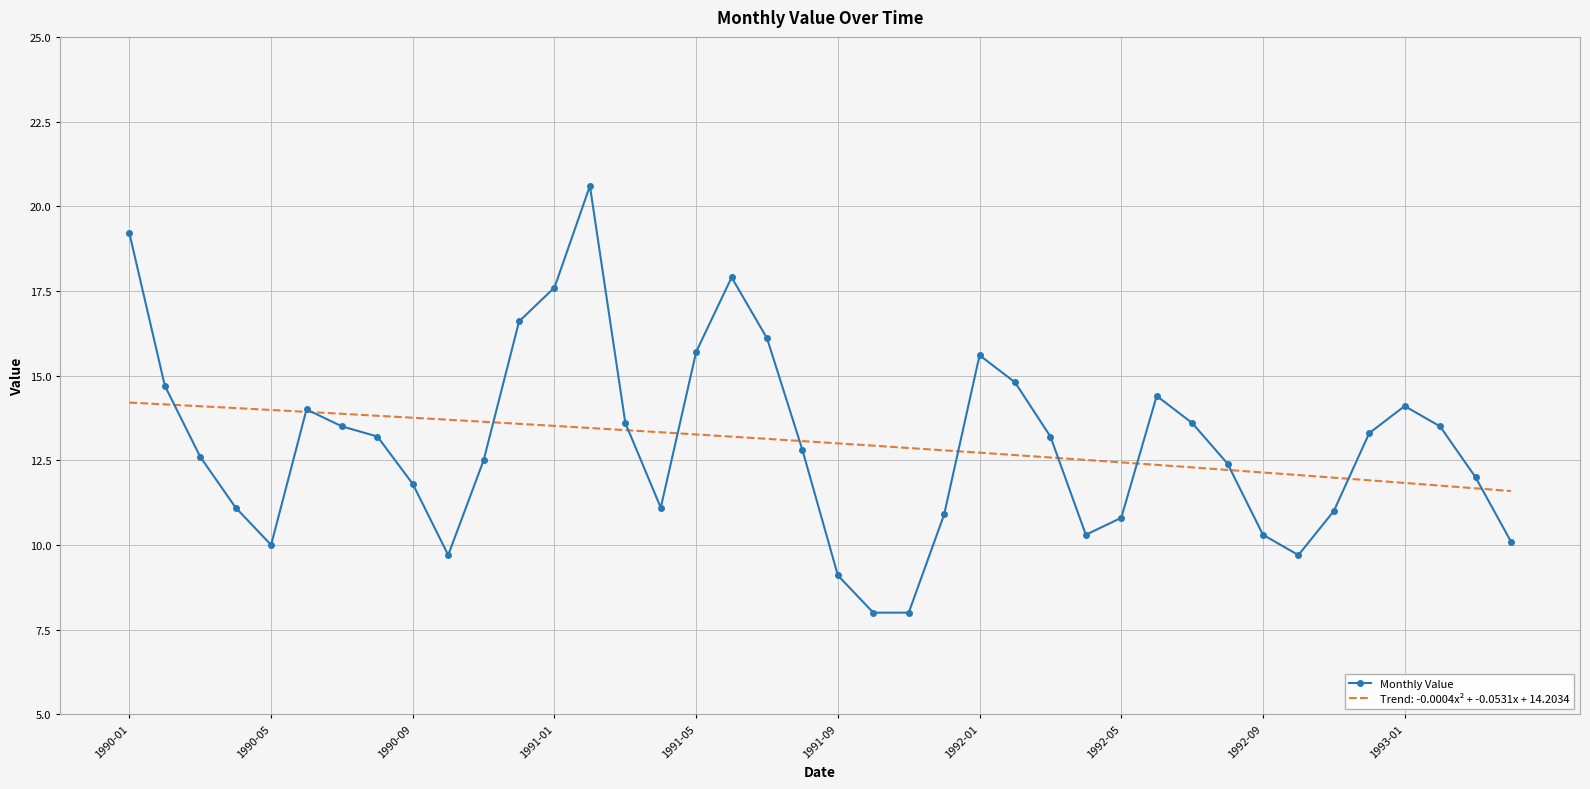

The chart shows a value of 11.0 at 34. True or false?

True